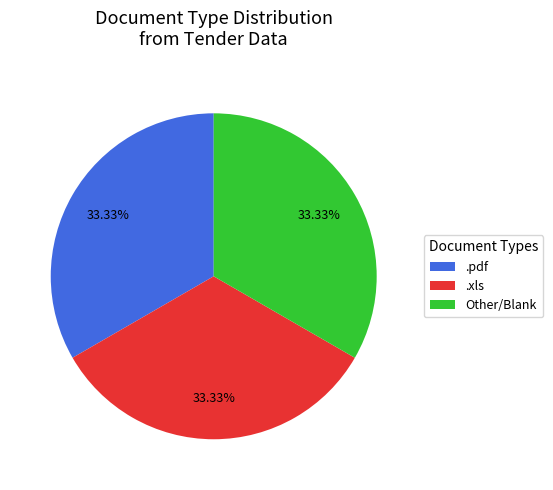

Combined, do .pdf and .xls account for over 50%?

Yes